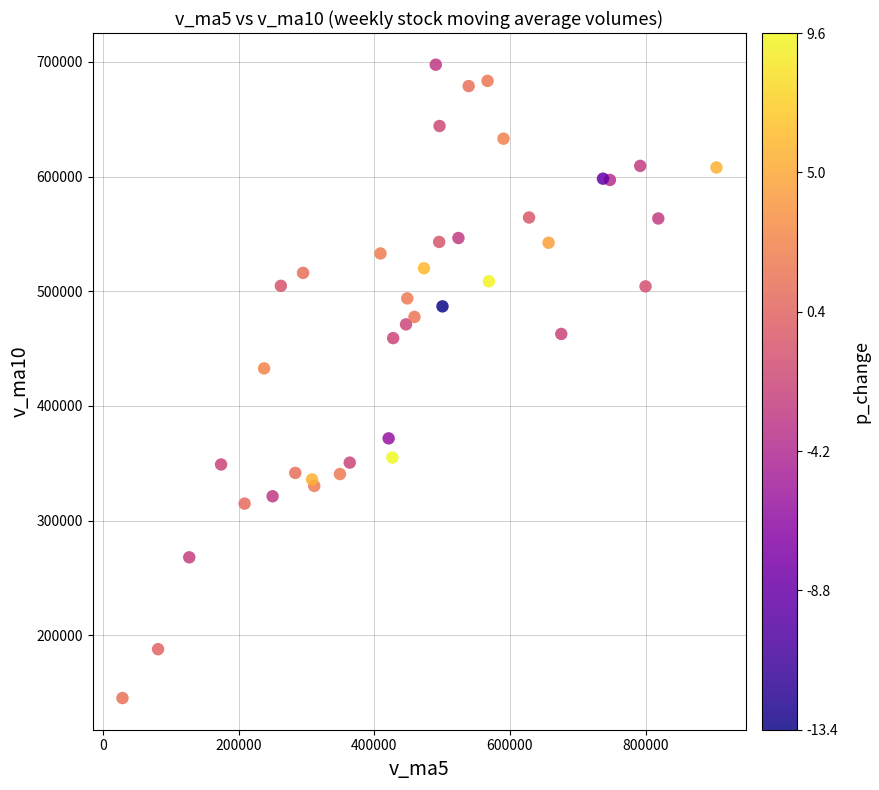

What Y value in the scatter plot is closest to 421460?

432790.3